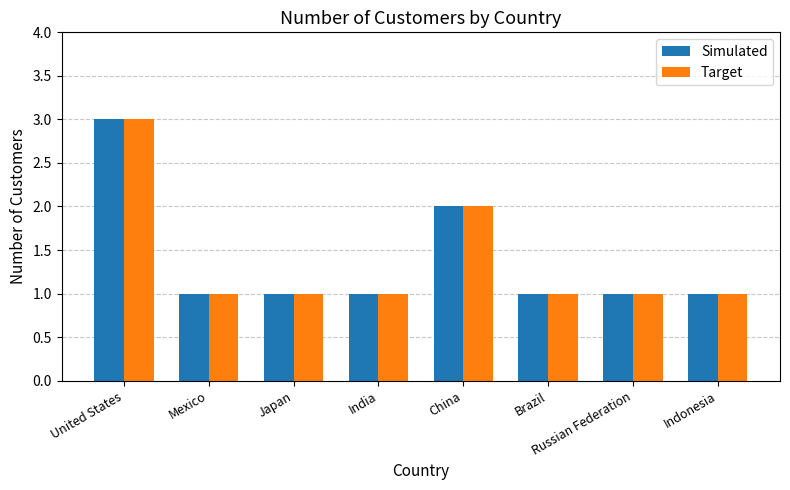

At which category is the sum across all series the highest?

United States